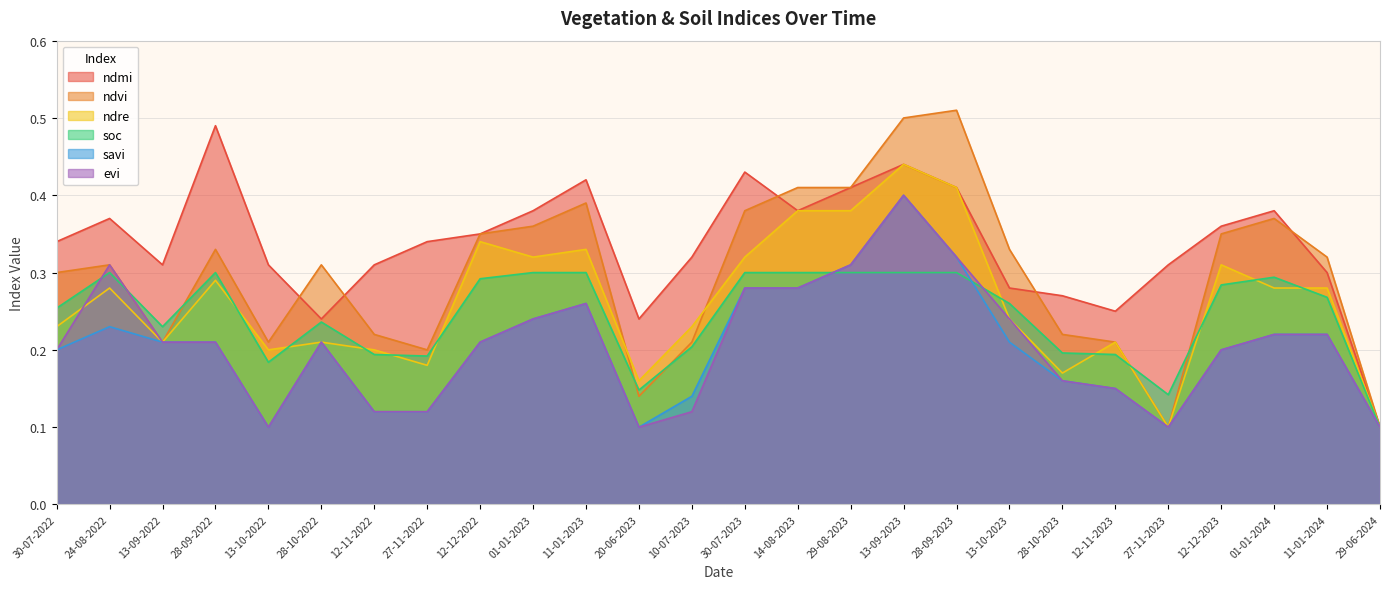

The value of ndre at 27-11-2023 is 0.0. True or false?

False